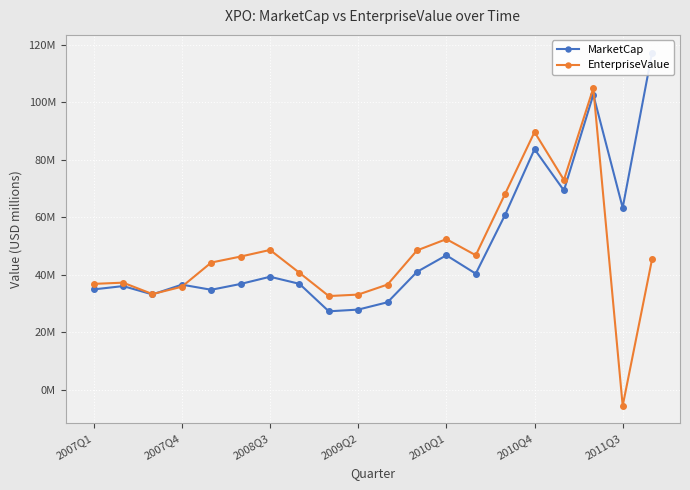

True or false: EnterpriseValue and MarketCap intersect in this chart.

True